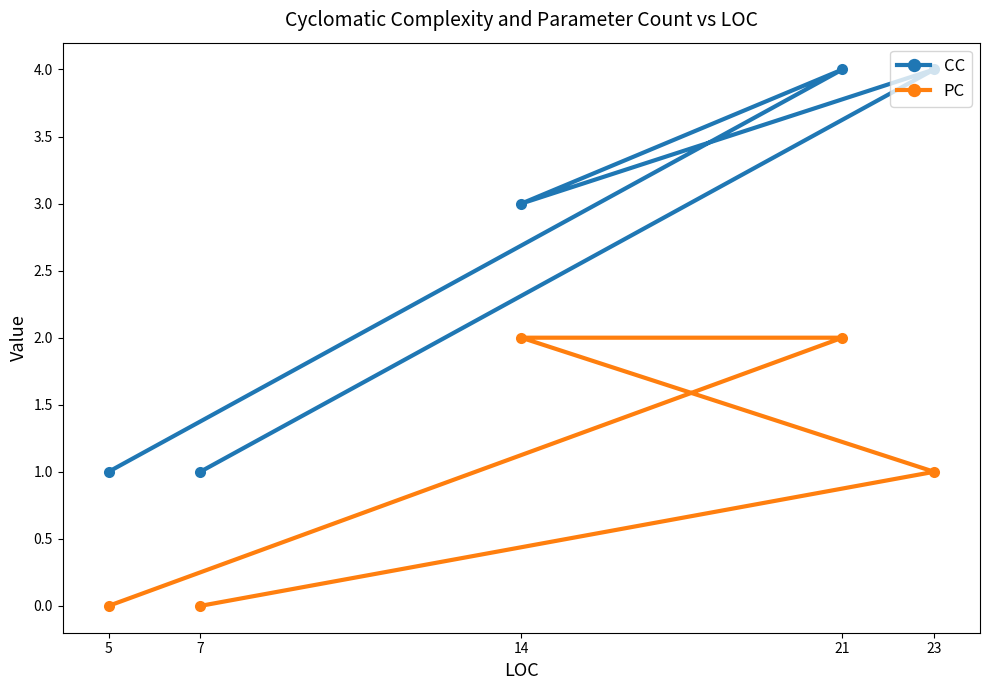

True or false: PC and CC intersect in this chart.

False